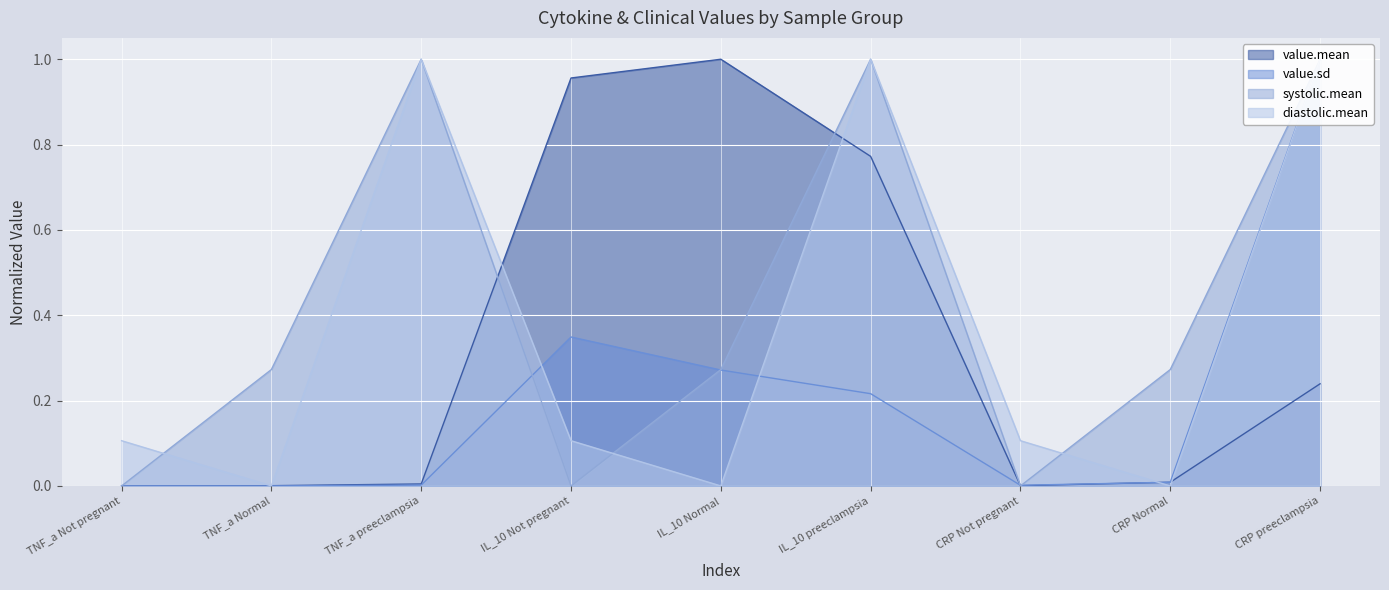

Between TNF_a Not pregnant and CRP Not pregnant, which is larger?

CRP Not pregnant